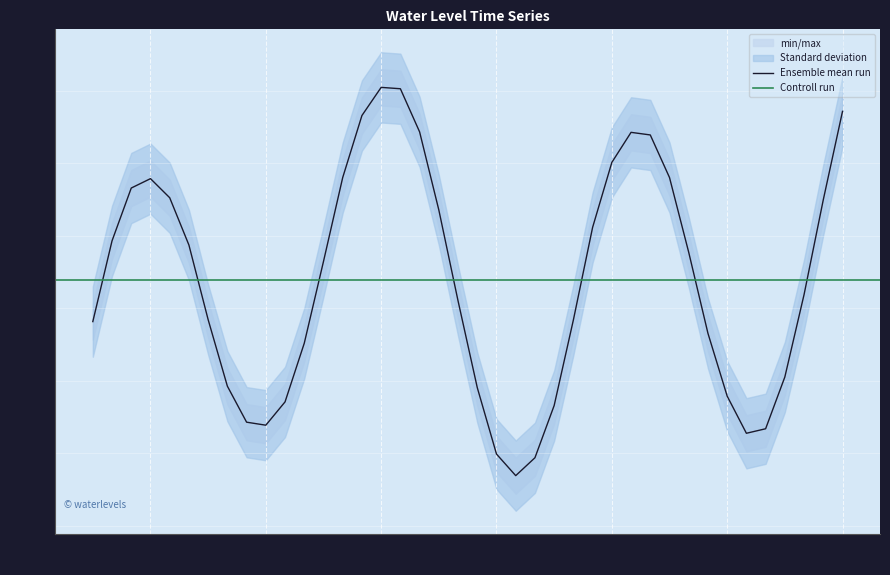

How many data points does each series have?

40